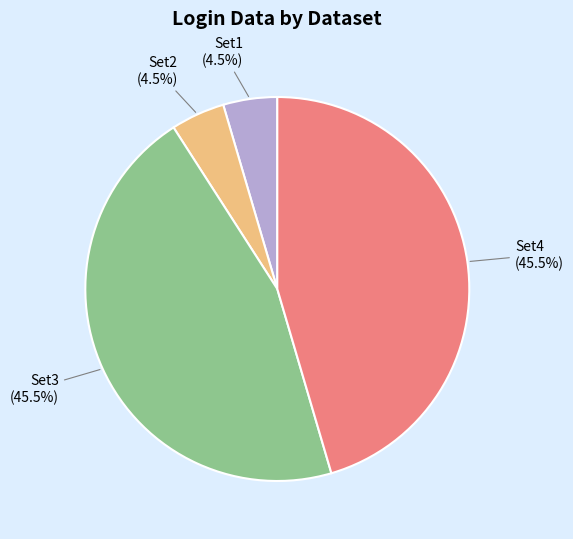

How much of the chart is everything except Set1 (4.5%)?

95.5%